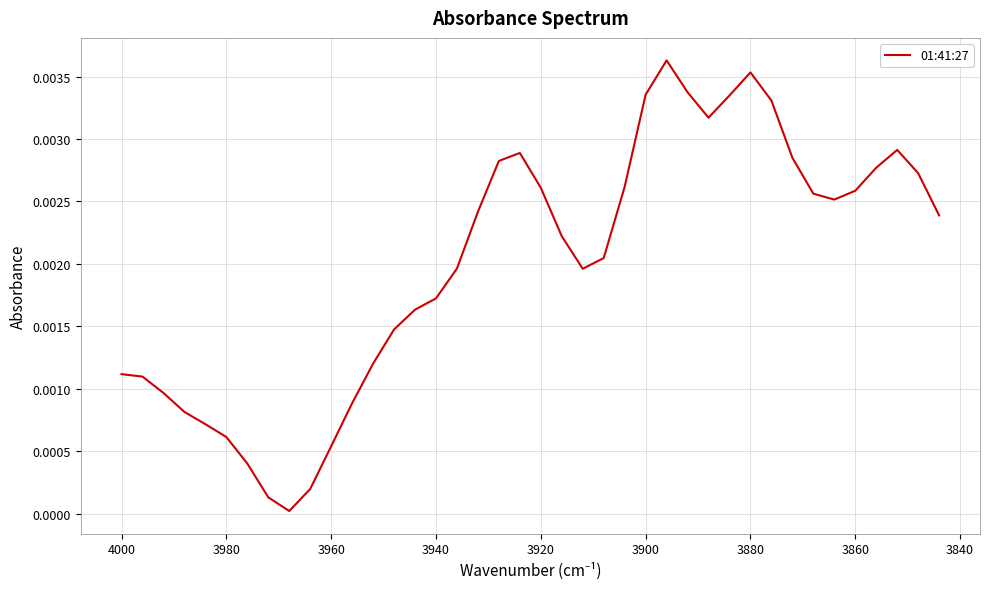

How many distinct data groups are displayed?

1